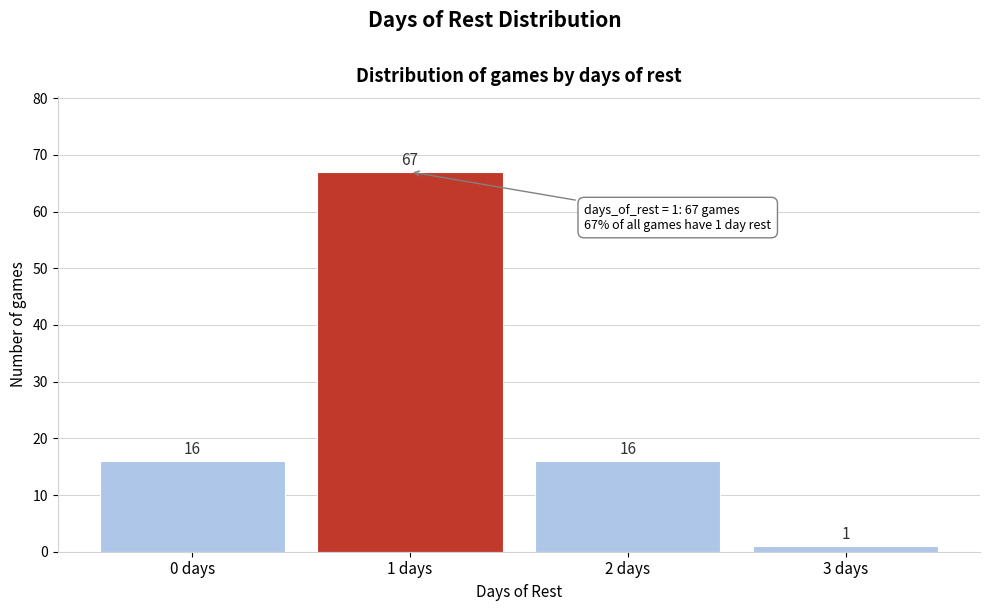

Reading right to left, list all the values displayed in this chart.

1	16	67	16